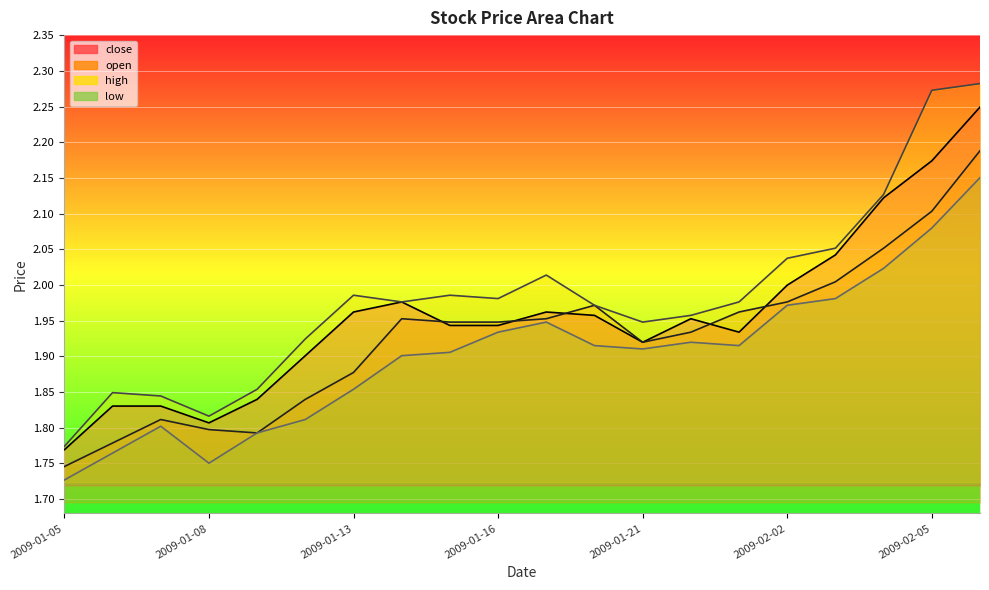

What is the approximate value of high at 2009-01-05?

1.8